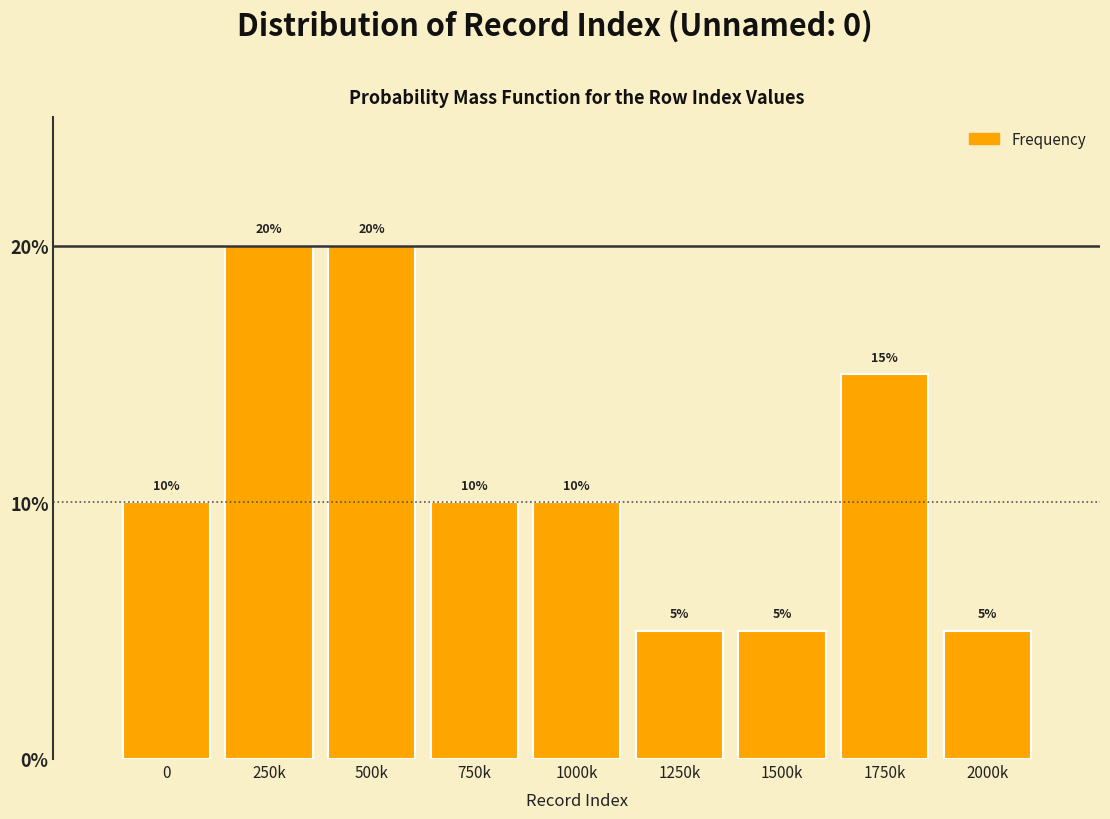

Reading left to right, what are all the values shown in this chart?

0=10	250k=20	500k=20	750k=10	1000k=10	1250k=5	1500k=5	1750k=15	2000k=5